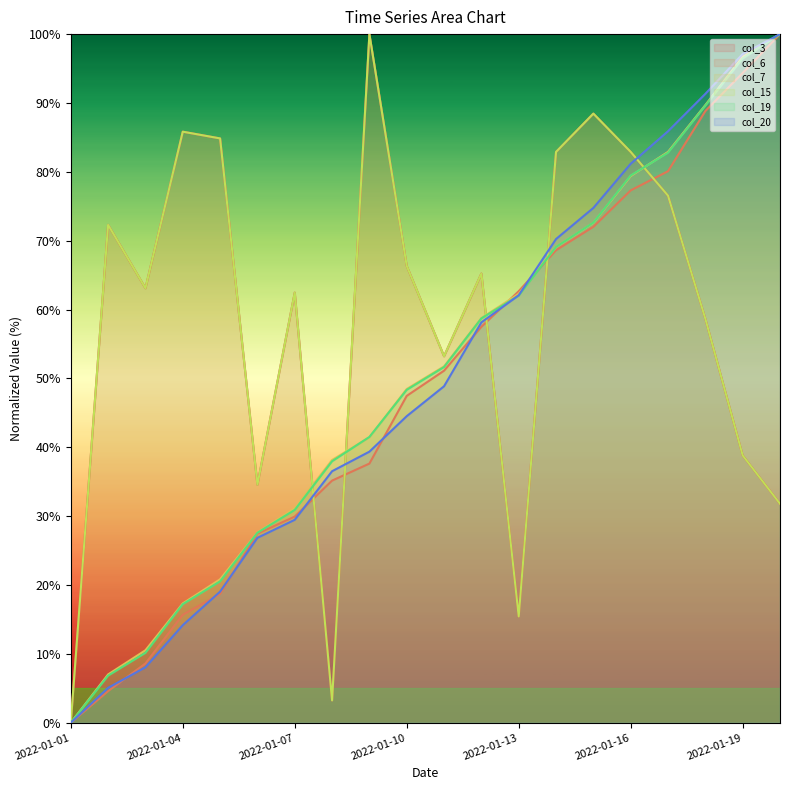

Where does the col_20 series first go above 48?

2022-01-11